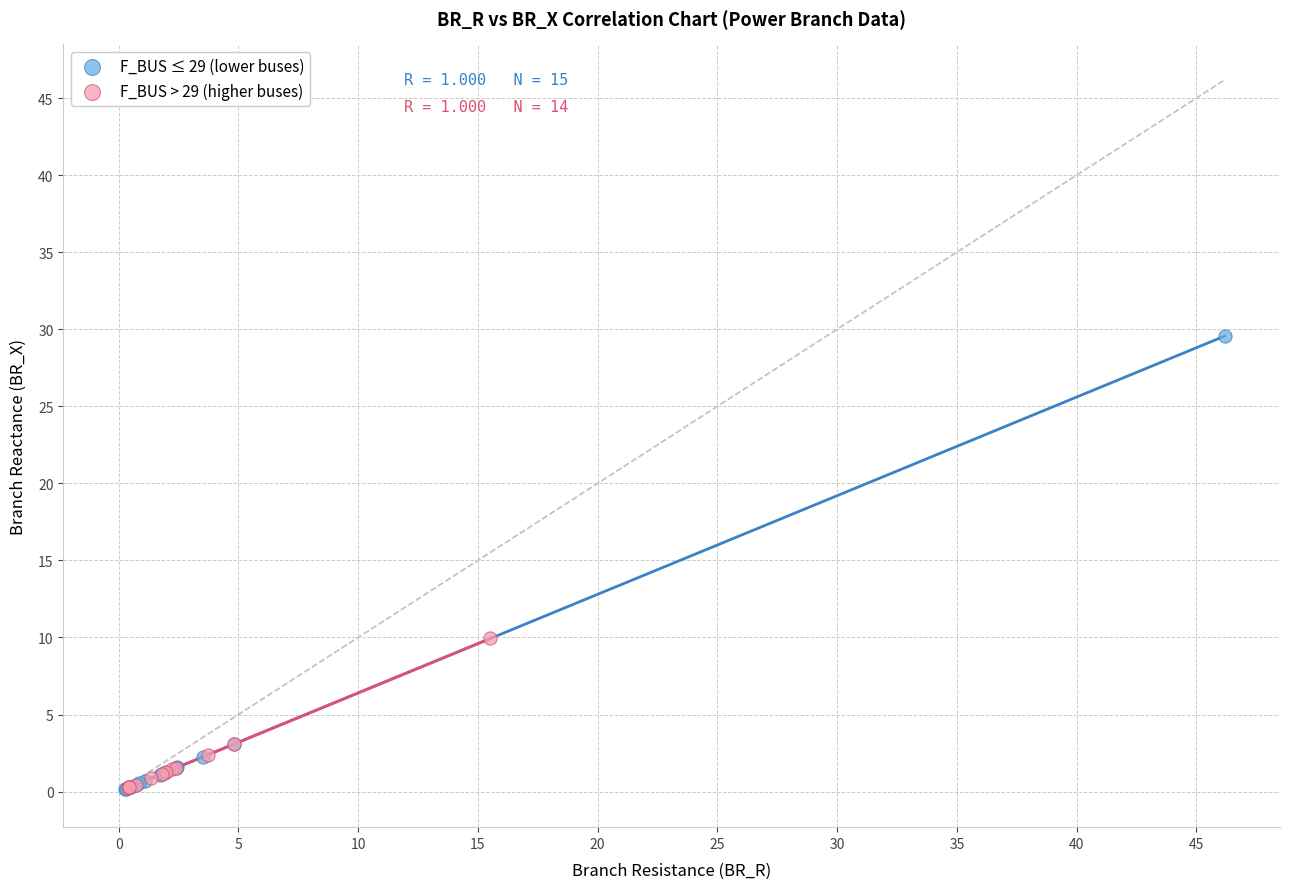

Which series has the largest Y range (max minus min)?

F_BUS ≤ 29 (lower buses)